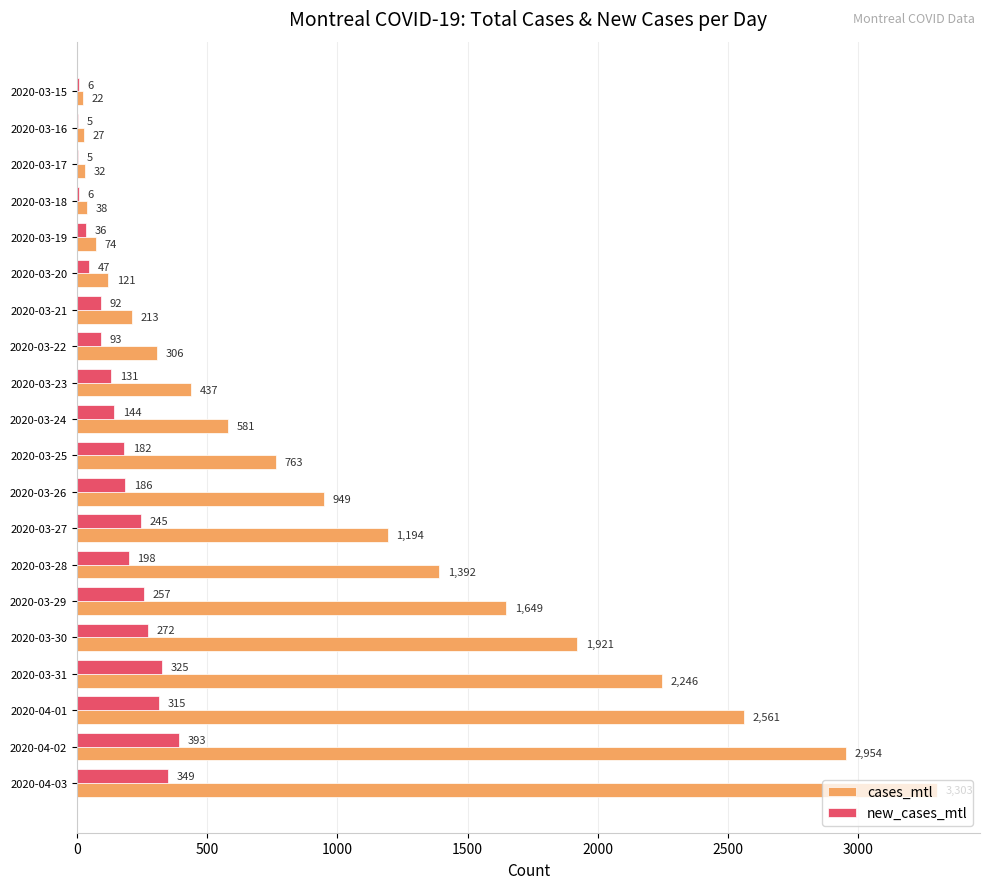

What is the maximum value shown in the chart?

3303